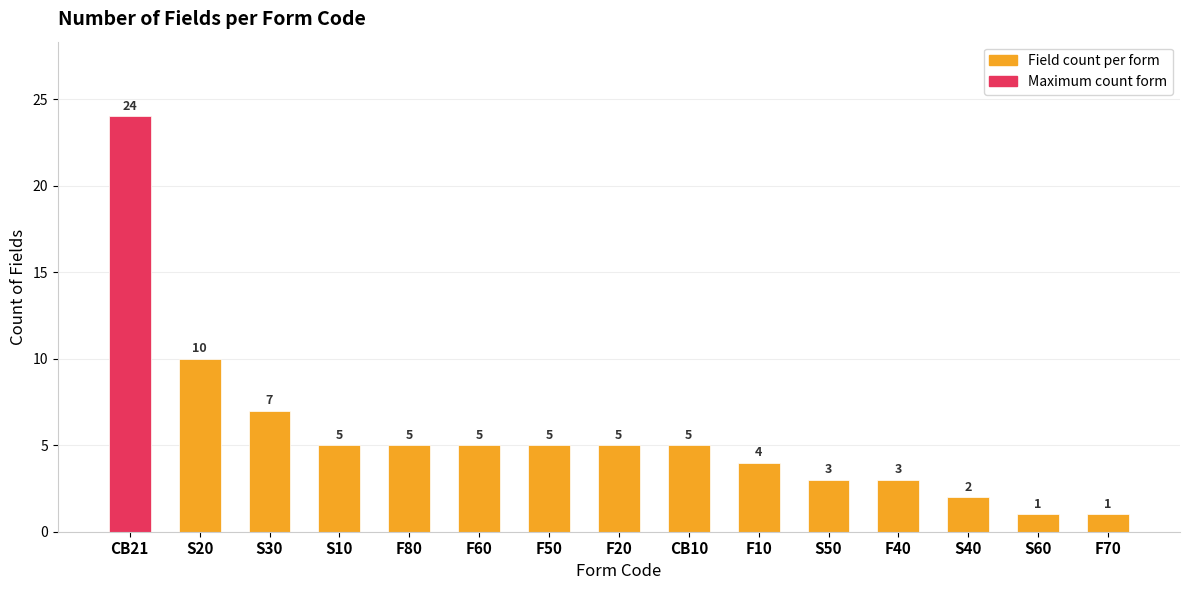

Rank the categories by value from highest to lowest.

CB21, S20, S30, S10, F80, F60, F50, F20, CB10, F10, S50, F40, S40, S60, F70